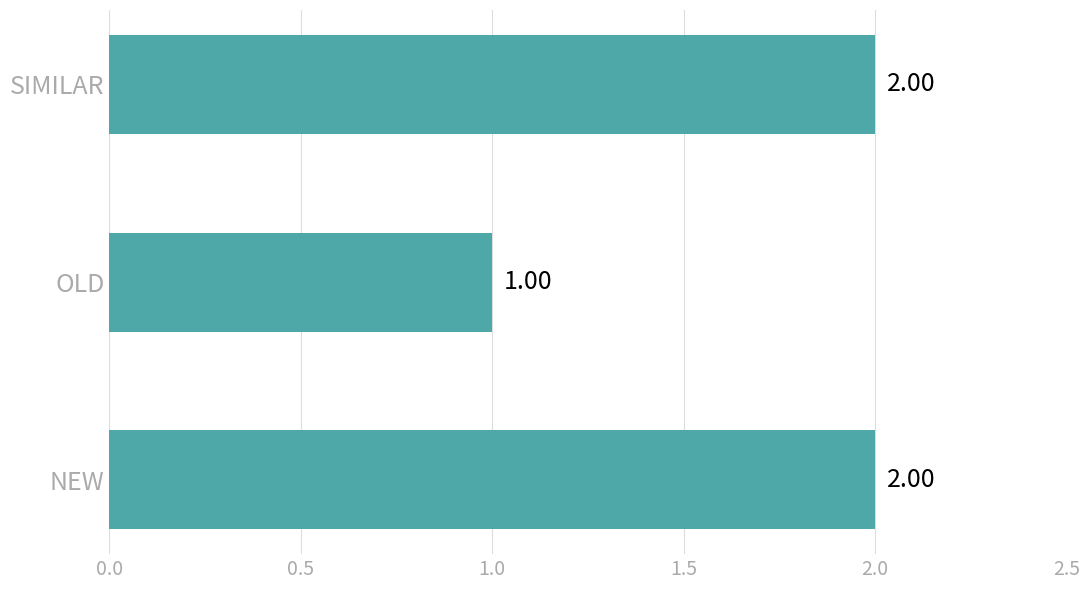

At which label is the value closest to 1?

OLD